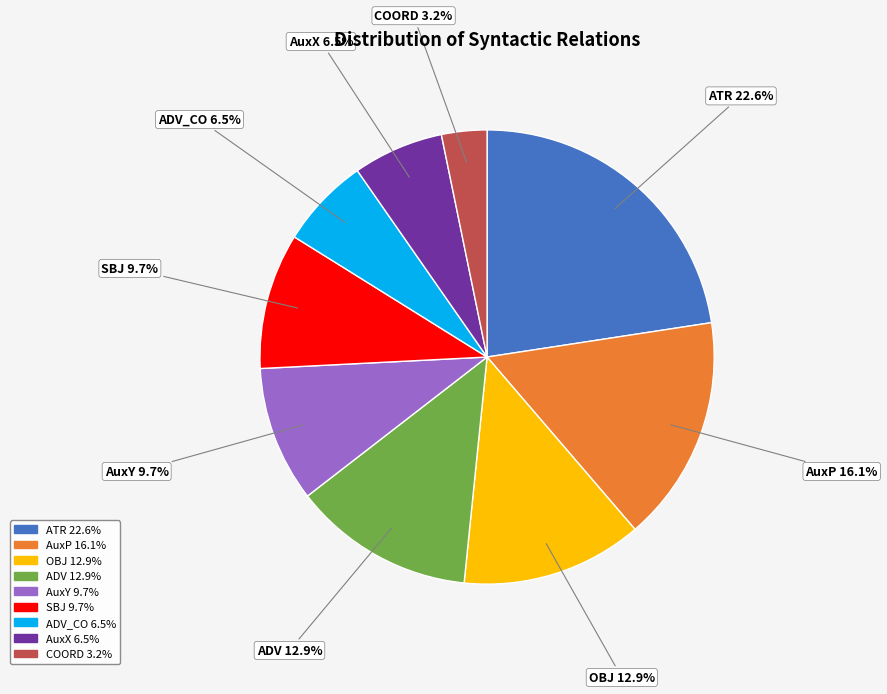

Is there any slice that represents more than half of the pie?

No